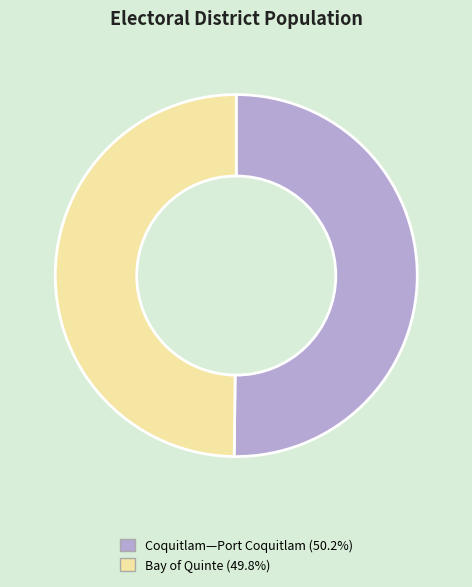

How many slices are in this pie chart?

2